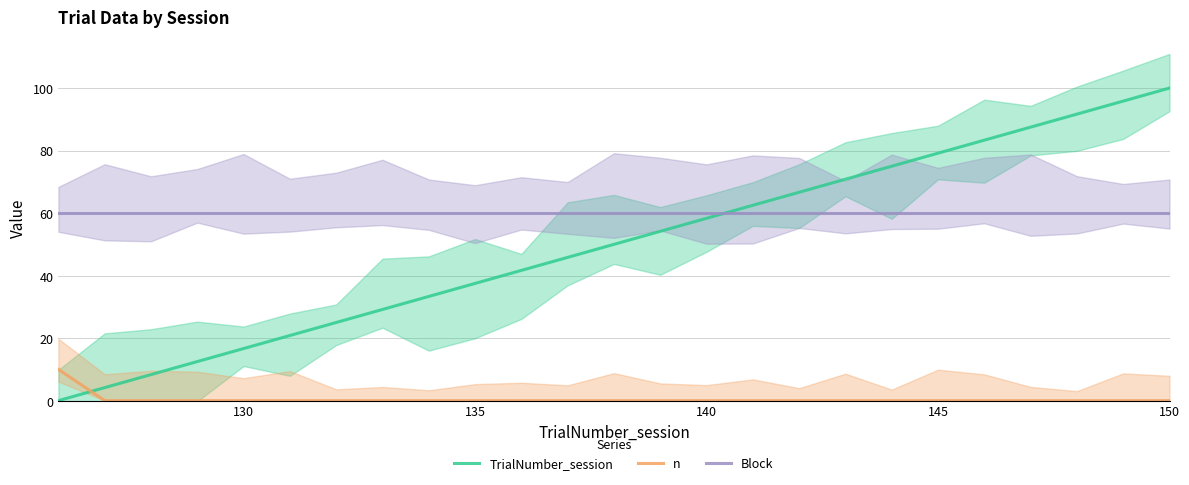

What is the sum of all Block values?

1500.0